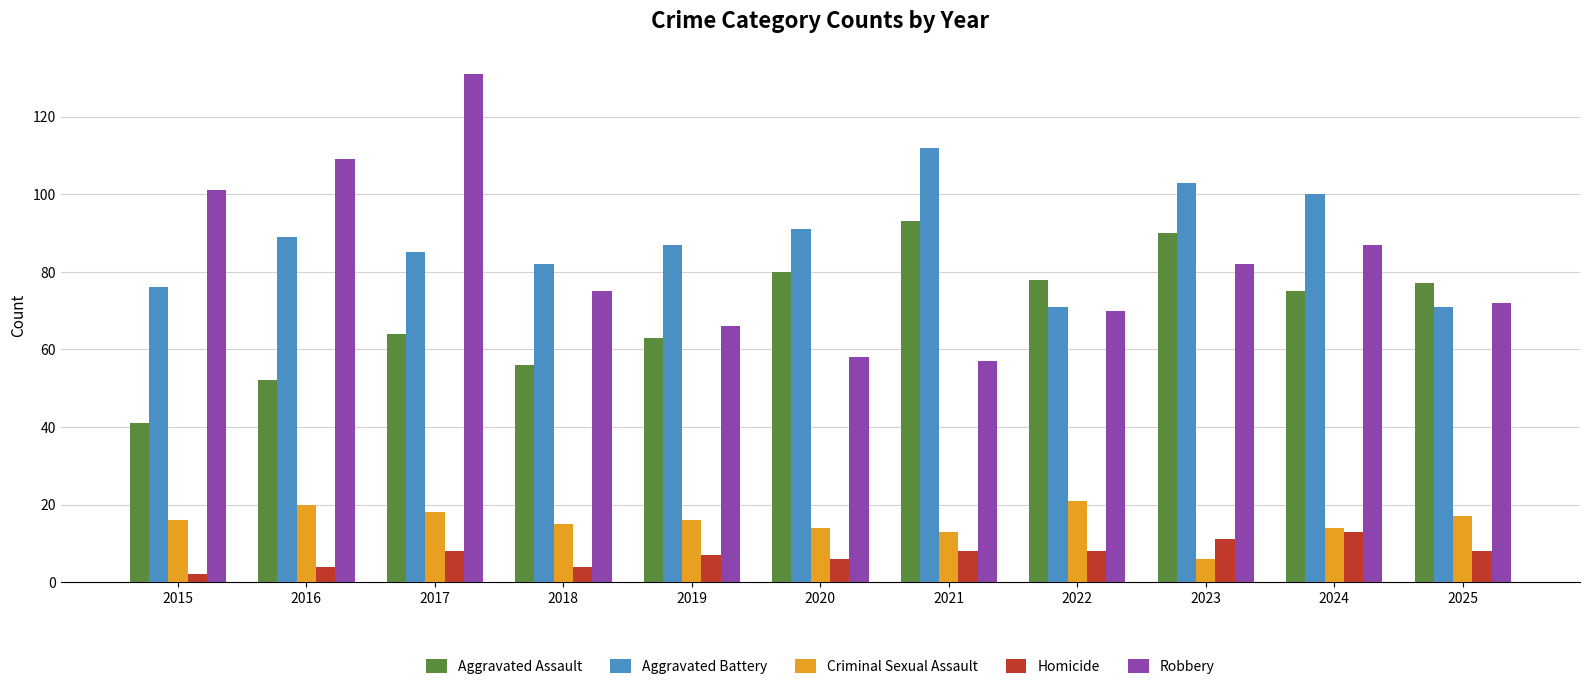

What is the spread (max minus min) of values at 2021?

104